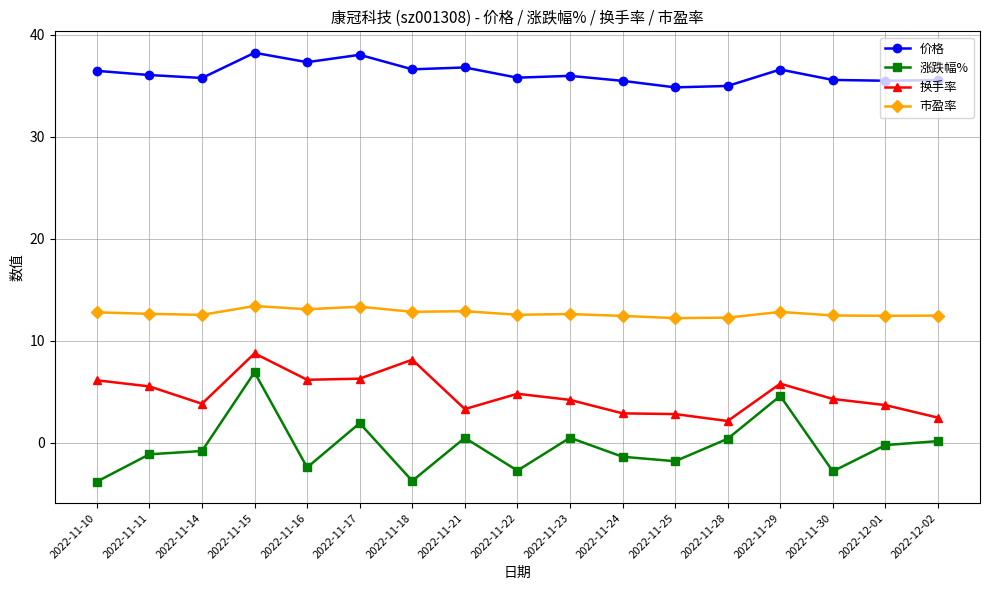

The value of 市盈率 at 2022-12-01 is 12.4. True or false?

True